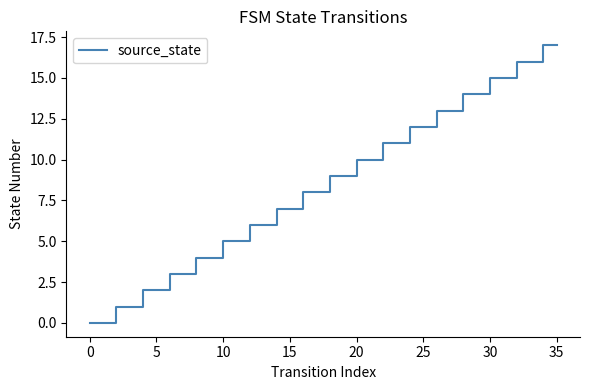

What is the maximum value shown in the chart?

17